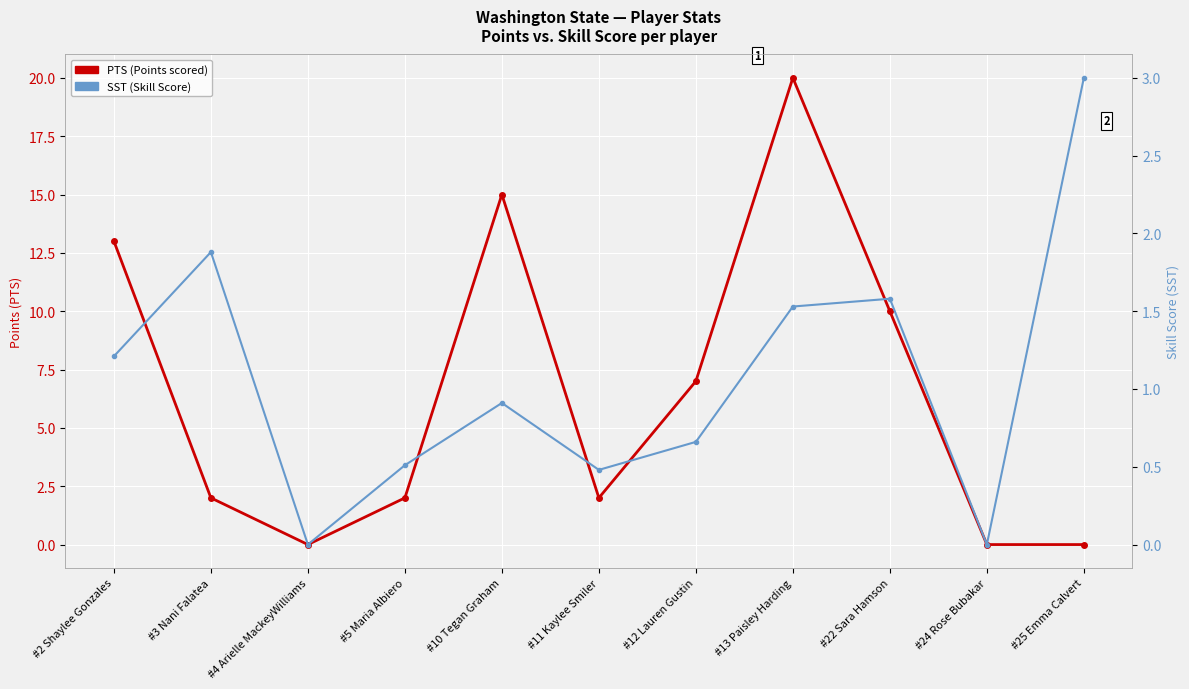

What are all the series names shown in the legend?

PTS (Points), SST (Skill Score)